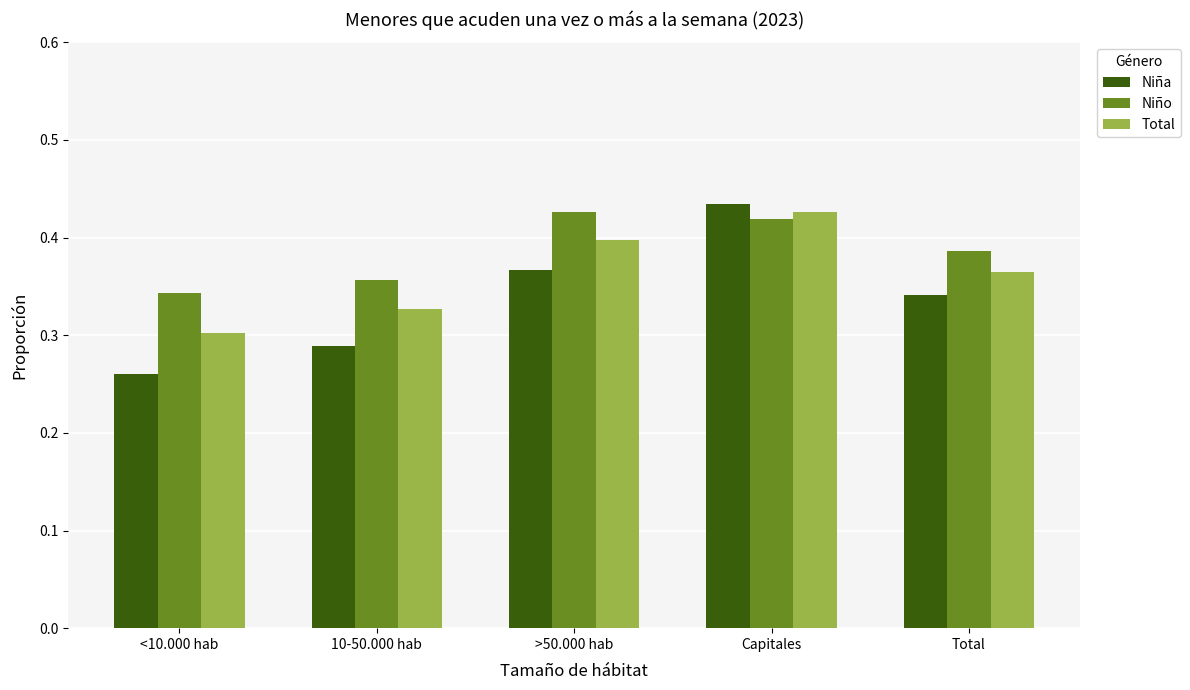

What is the difference between the maximum and minimum values in the Niña series?

0.2